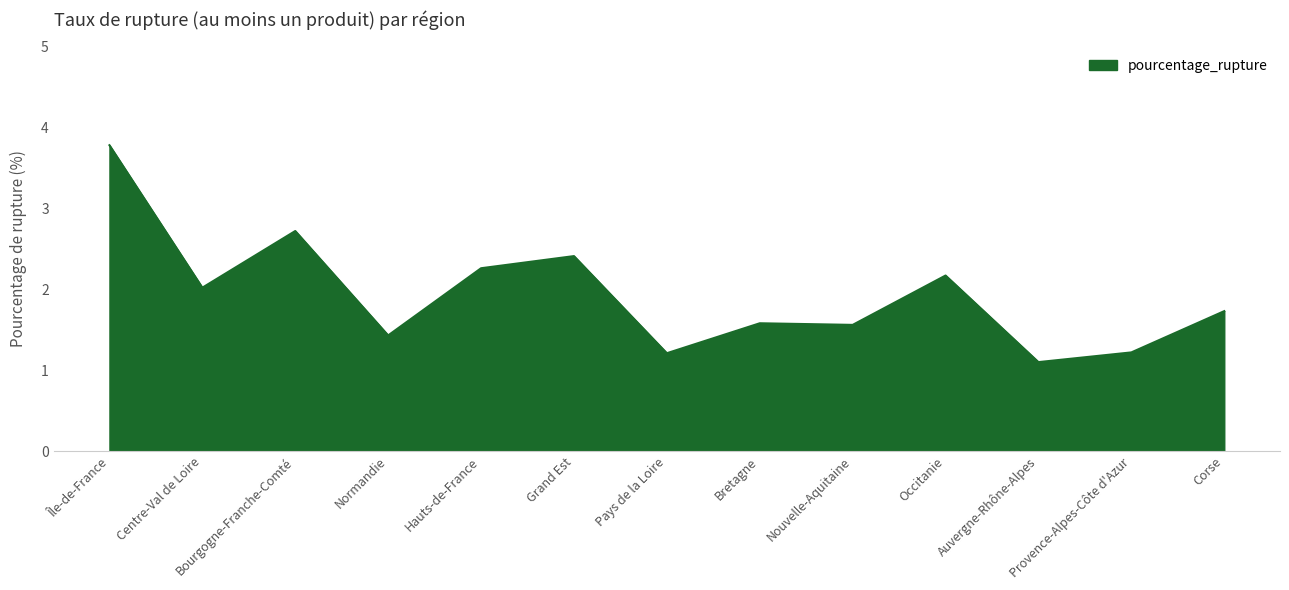

What is the maximum value shown in the chart?

3.8